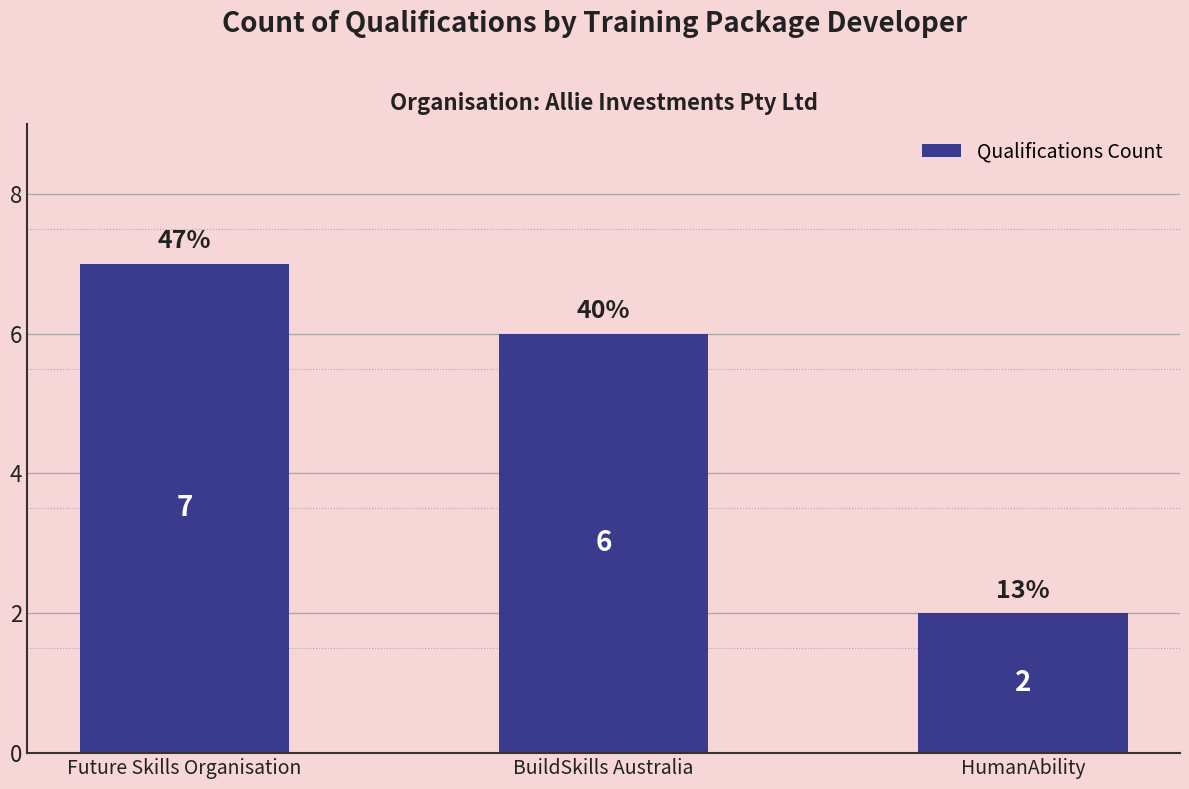

How many data points are less than 6?

1